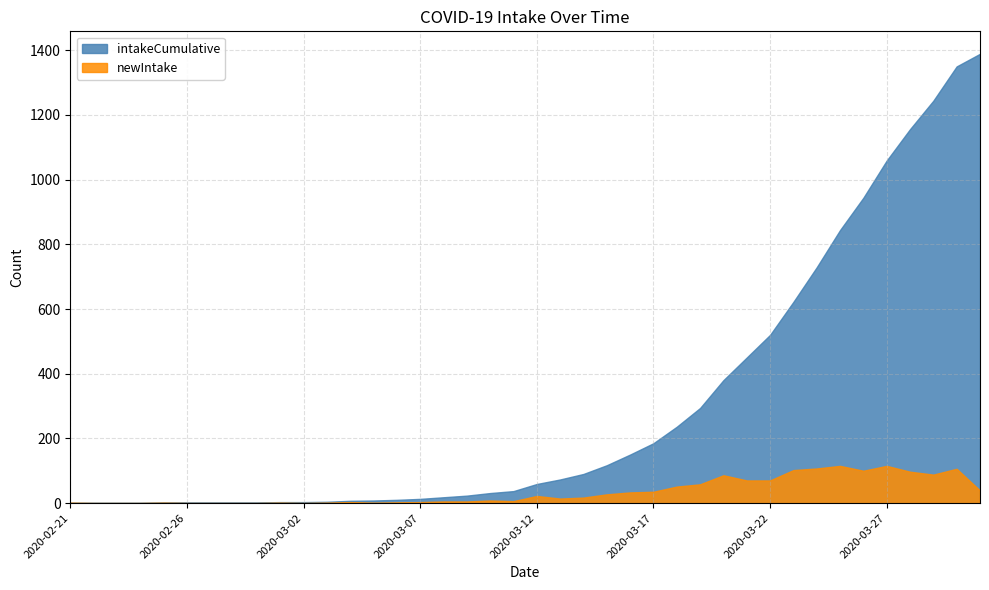

Which series changed the most between 2020-03-06 and 2020-03-23?

intakeCumulative